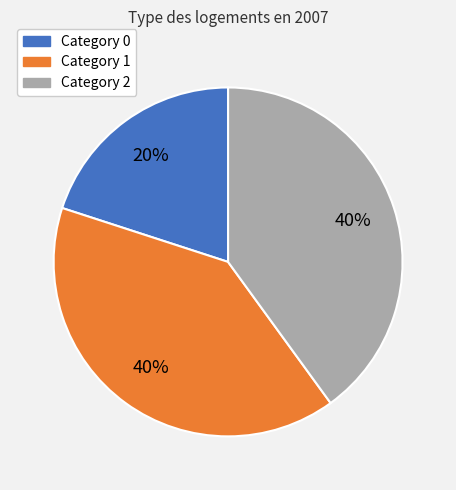

Does any single category account for the majority?

No